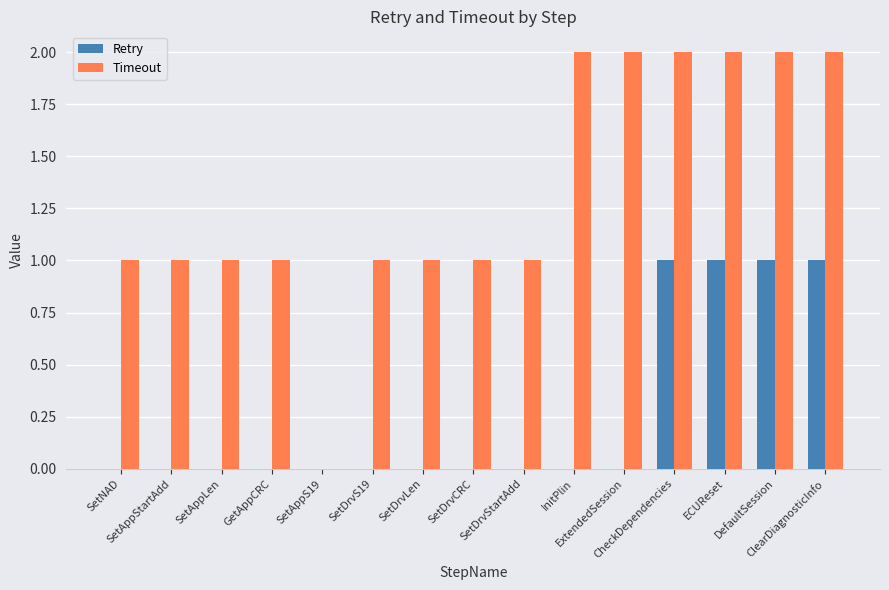

Which series has the largest total across all categories?

Timeout